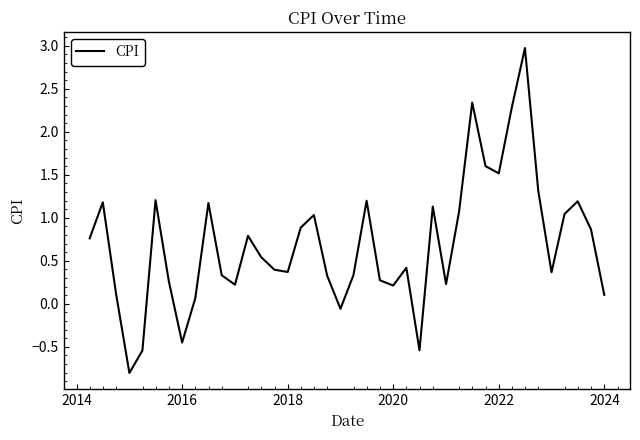

What is the difference between the maximum and minimum values?

3.8